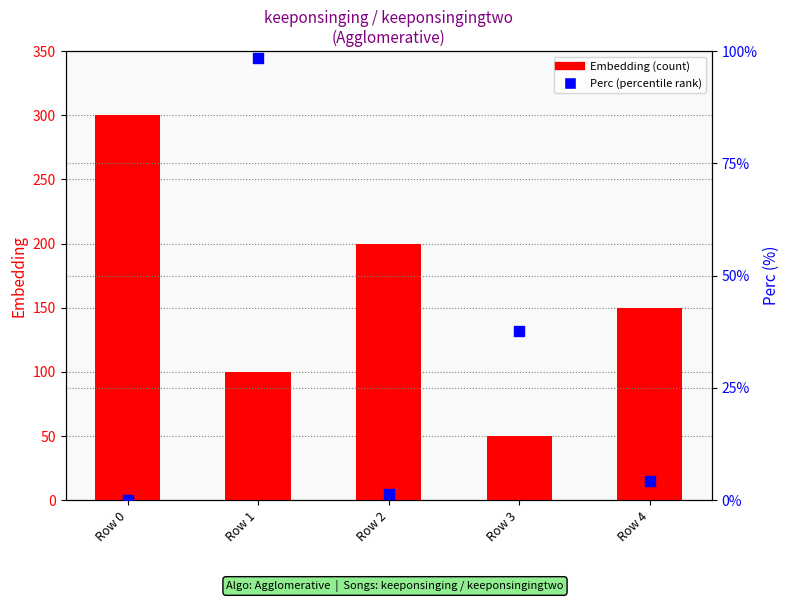

What are all the series names shown in the legend?

Embedding, Perc